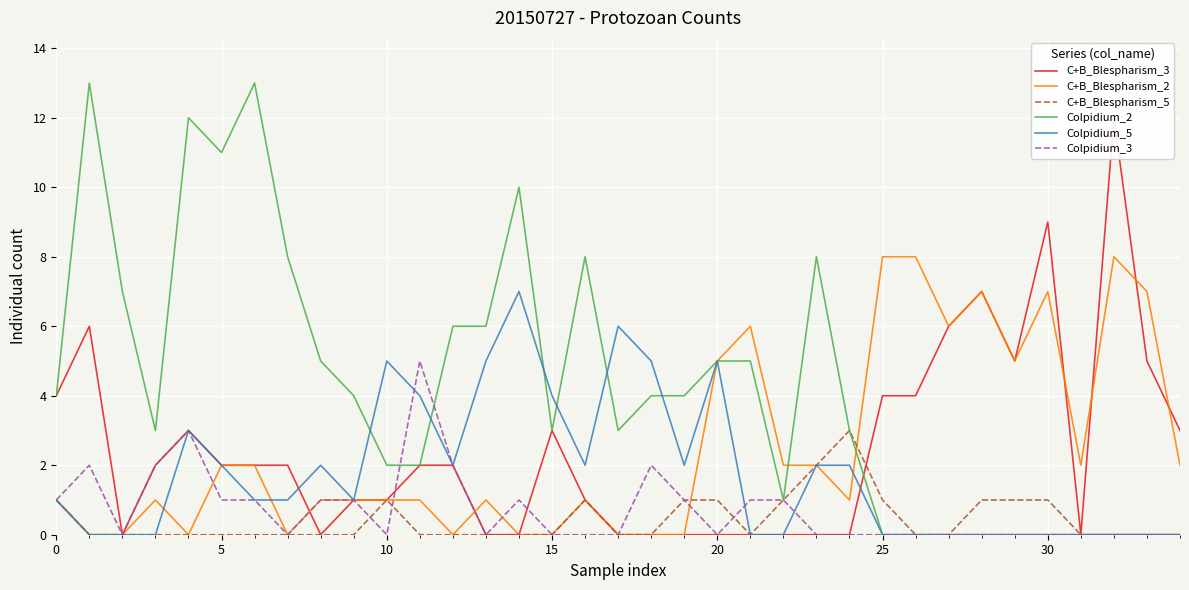

How many data points in Colpidium_2 are less than 4?

17